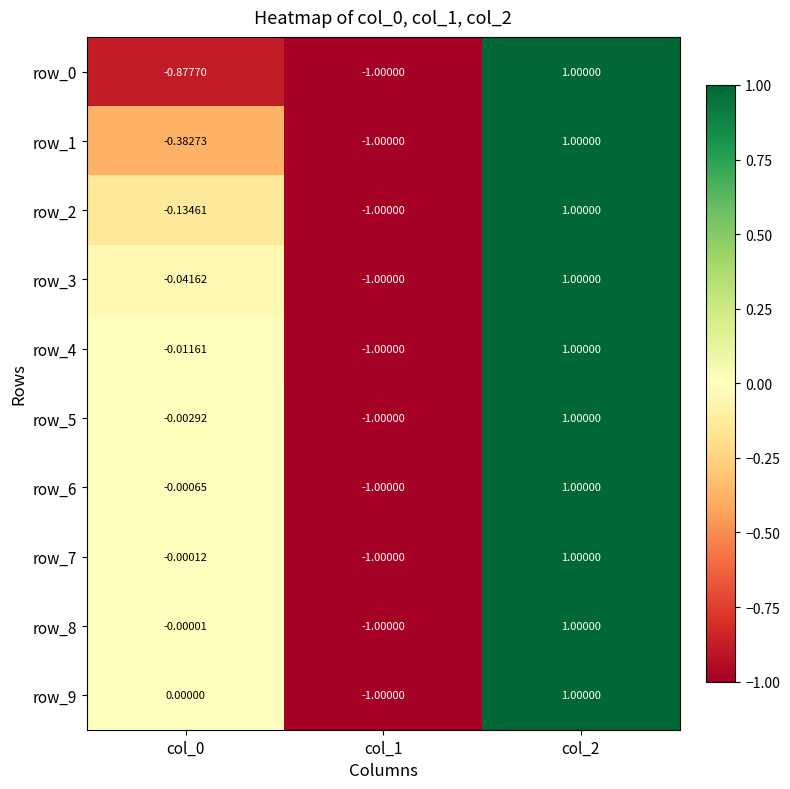

The value of row_9 at col_0 is -1.1. True or false?

False